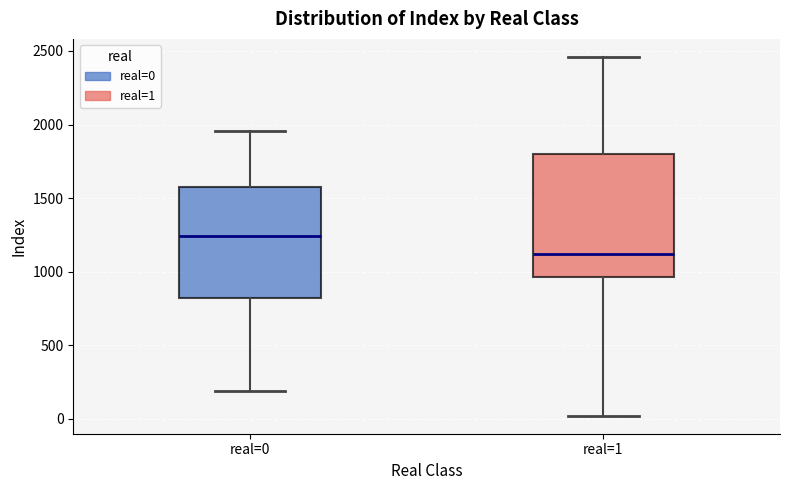

Which box is the tallest, from its lower edge to its upper edge?

real=1